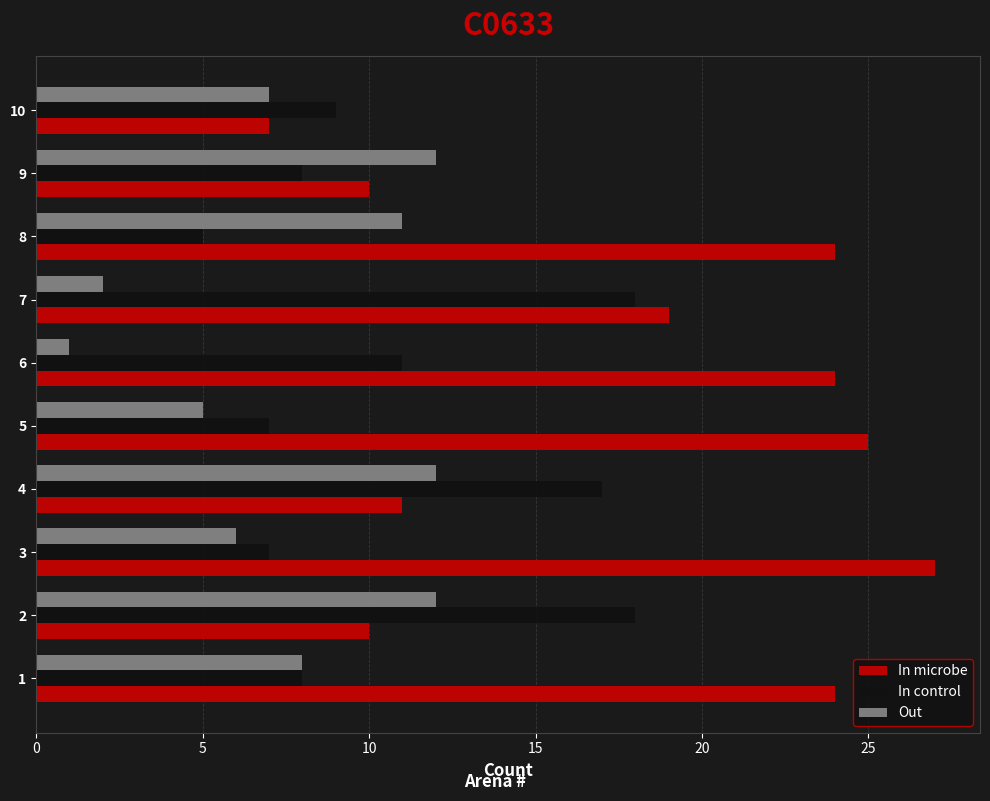

What is the sum of all In microbe values?

181